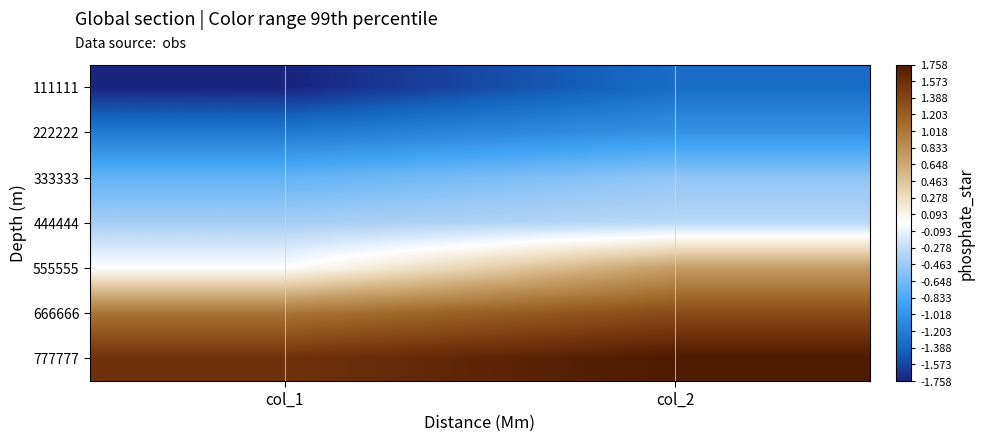

Reading left to right, list all the values displayed in this chart.

111111: col_1=-1.8	col_2=-1.3
222222: col_1=-1.2	col_2=-1.0
333333: col_1=-0.7	col_2=-0.5
444444: col_1=-0.4	col_2=-0.3
555555: col_1=0.0	col_2=0.7
666666: col_1=1.0	col_2=1.3
777777: col_1=1.6	col_2=1.8